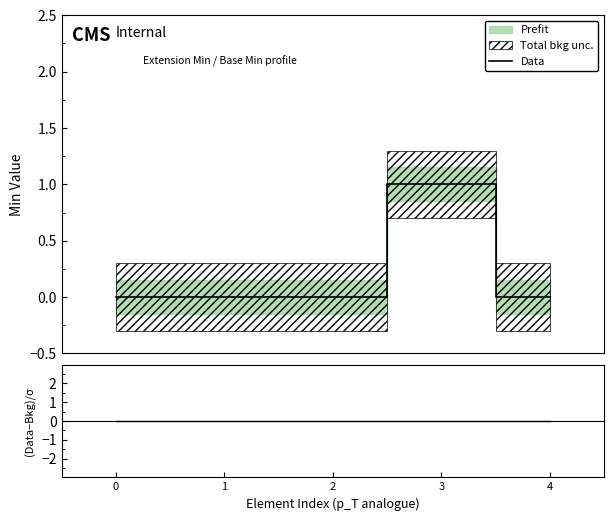

True or false: (Data-Bkg)/σ and Data intersect in this chart.

False